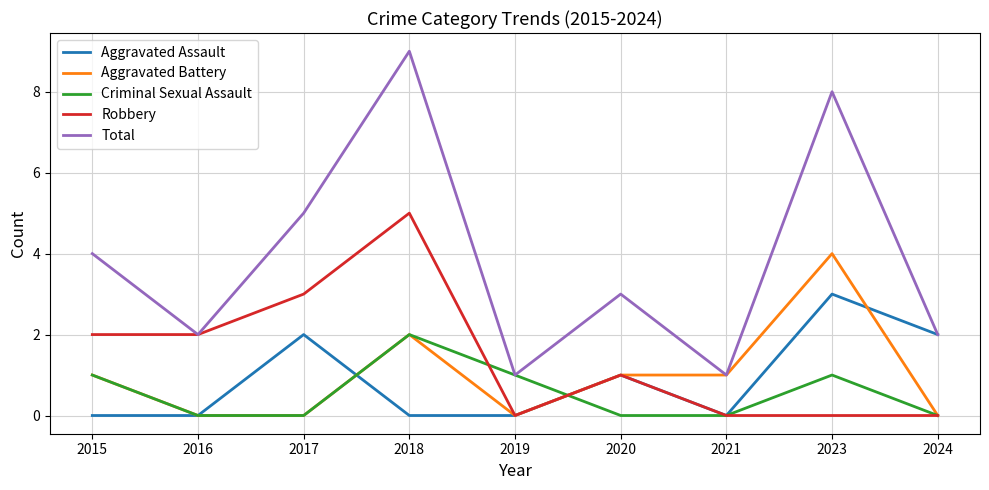

Rank the series at 2023 from lowest to highest value.

Robbery, Criminal Sexual Assault, Aggravated Assault, Aggravated Battery, Total